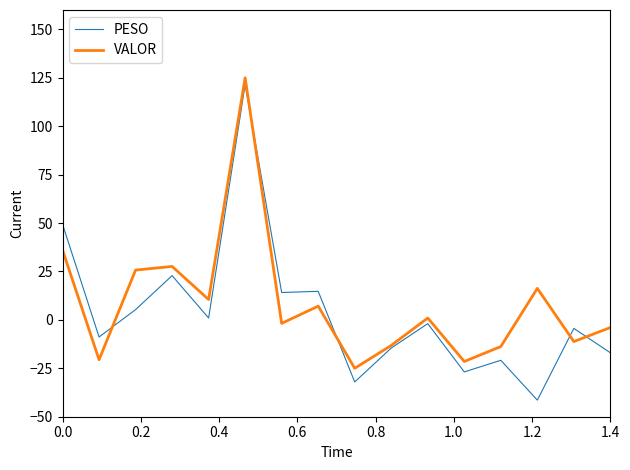

Which series has the largest total across all categories?

VALOR